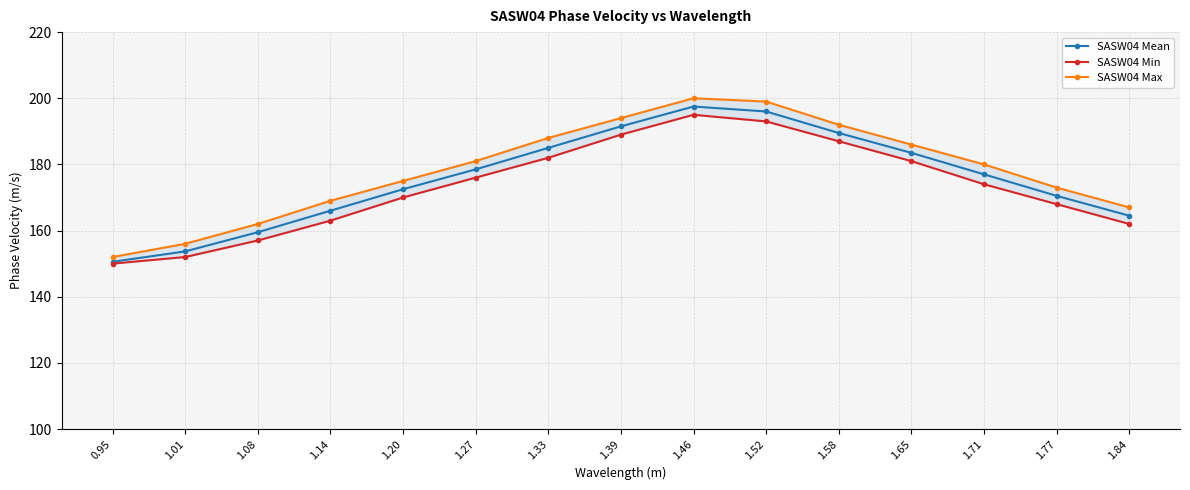

Which series has the largest total across all categories?

SASW04 Max